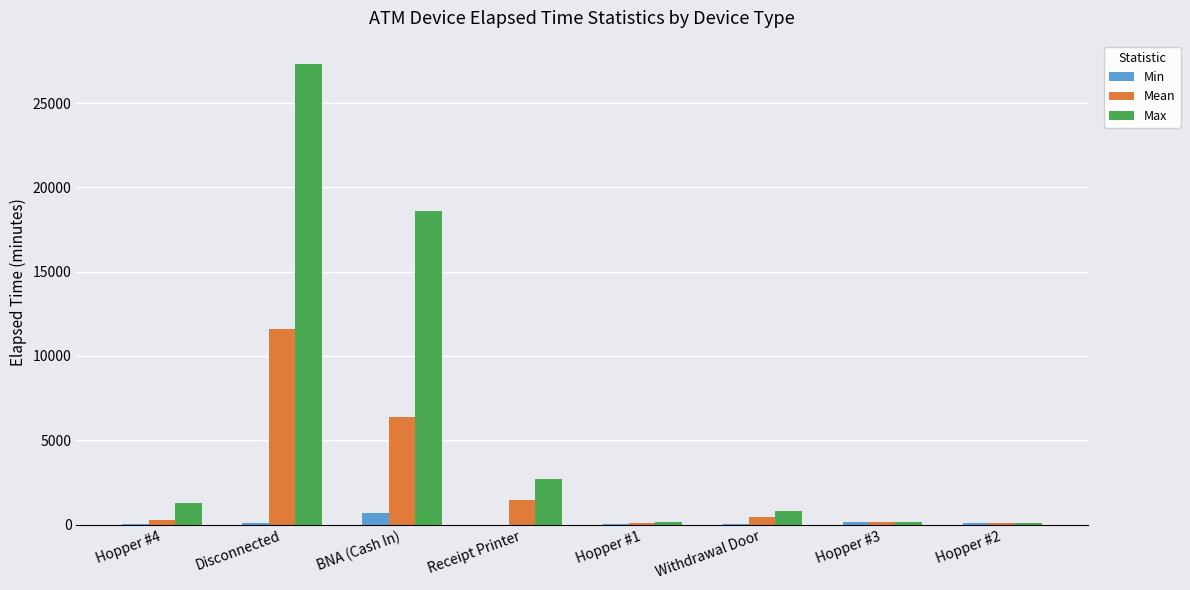

What is the maximum value for Max?

27331.0